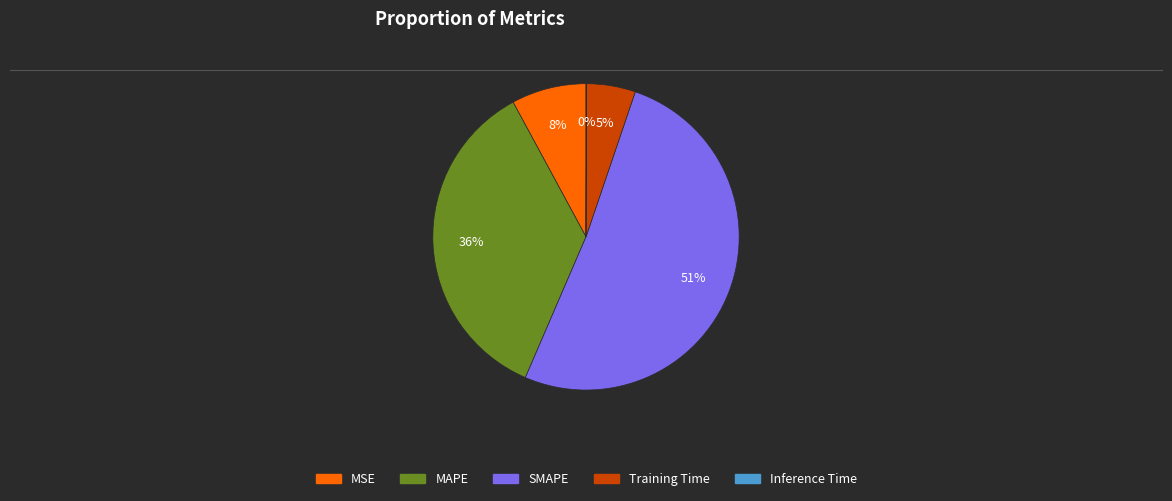

Is it true that Training Time is 16% of the pie?

False